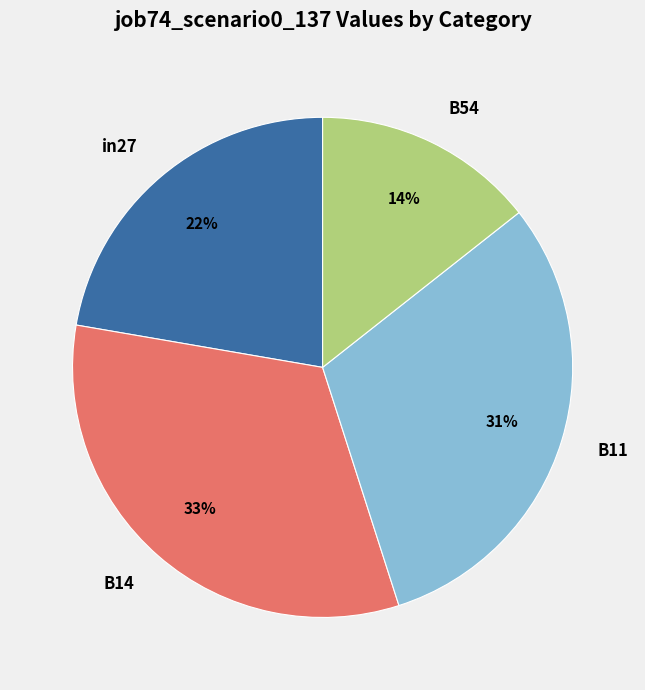

To the nearest percent, what is the combined percentage of B11 and B54?

45%